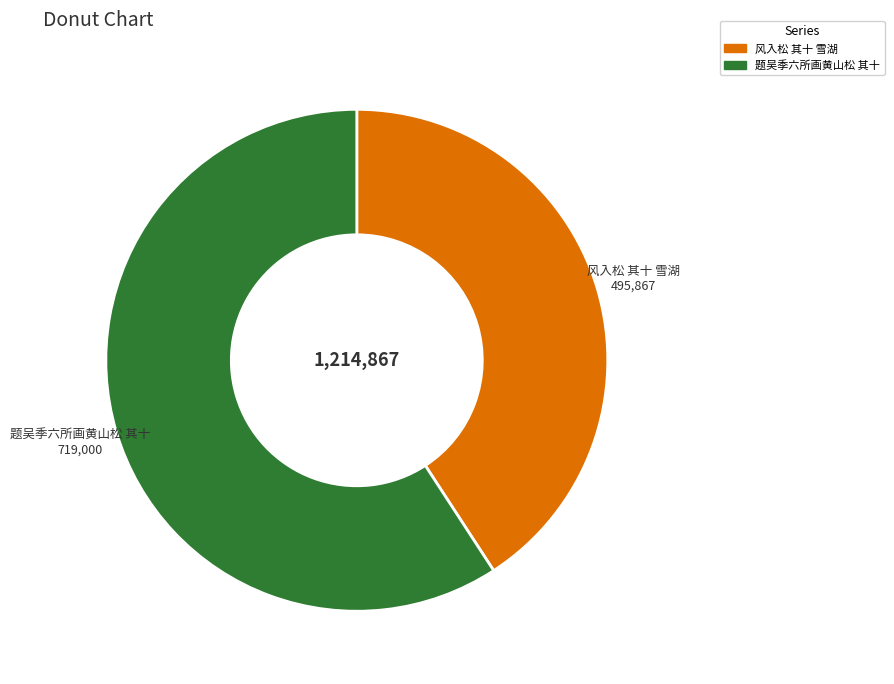

True or false: 题吴季六所画黄山松 其十 accounts for 45% of the total.

False